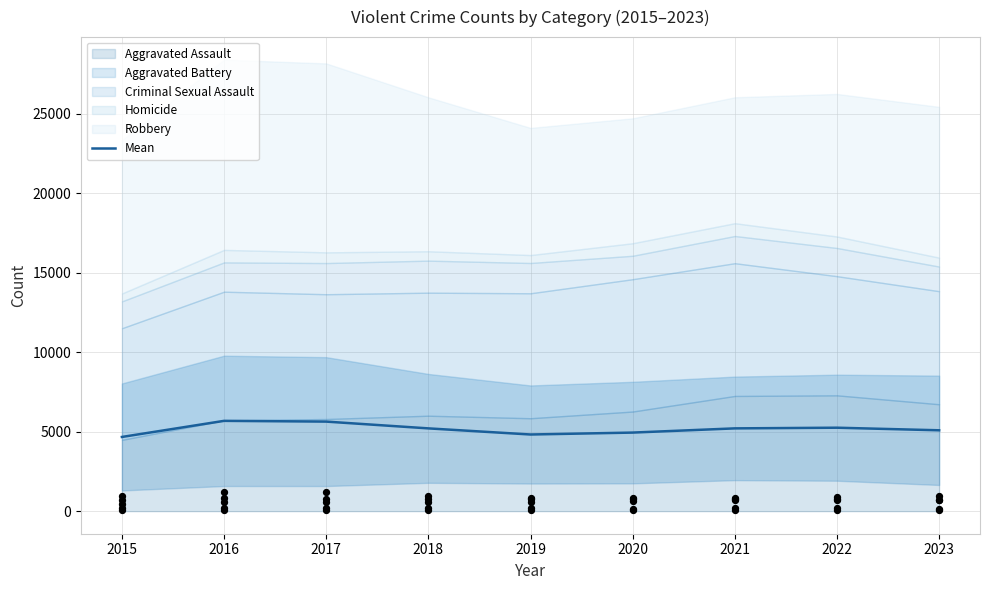

What is the change in value from 2019 to 2021?

+385.2